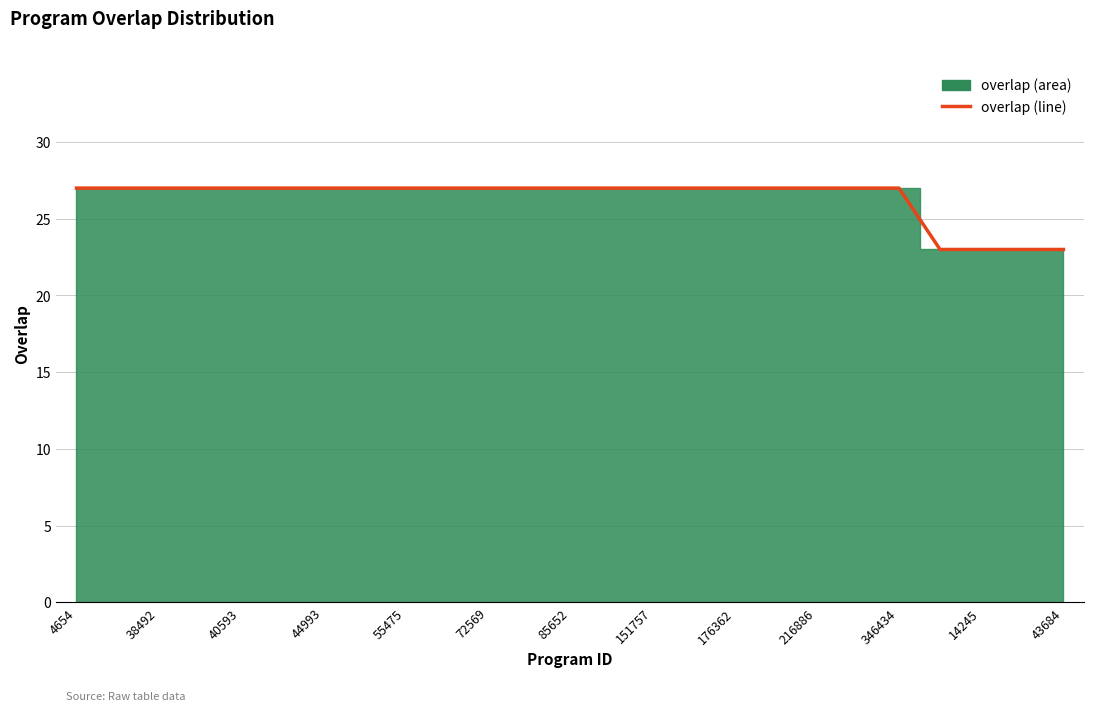

What is the greatest value displayed?

27